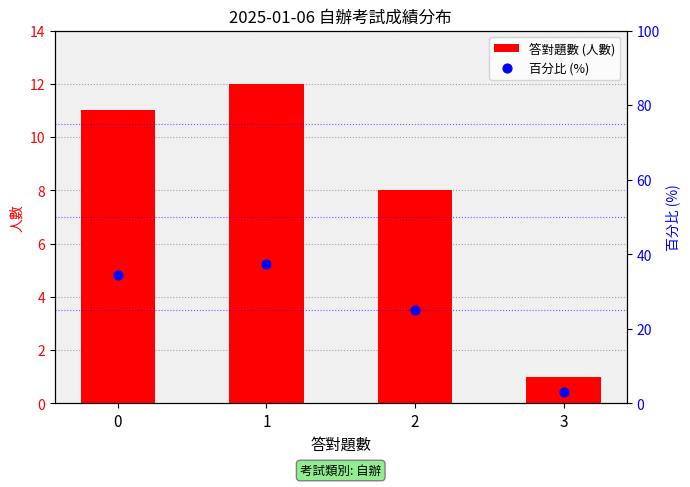

What are all the series names shown in the legend?

答對題數 (人數), 百分比 (%)